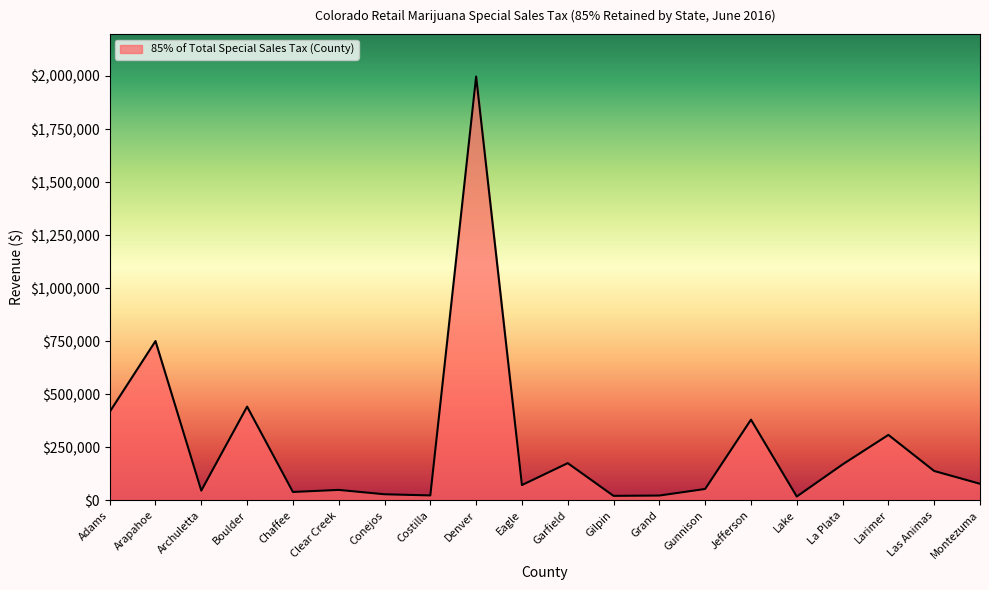

Is it true that the value at Adams is 579888?

False